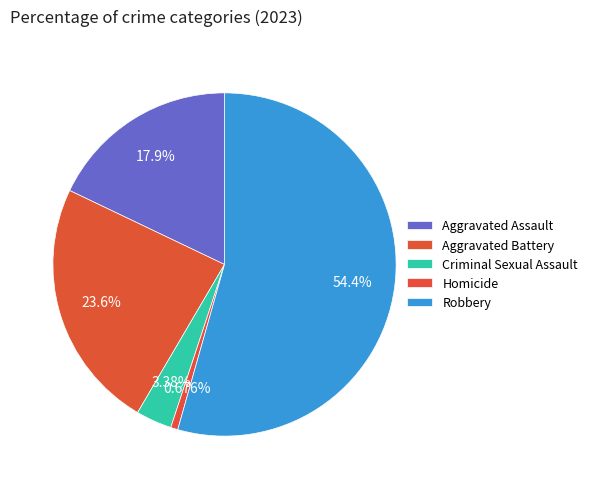

Which has a higher value, Criminal Sexual Assault or Homicide?

Criminal Sexual Assault